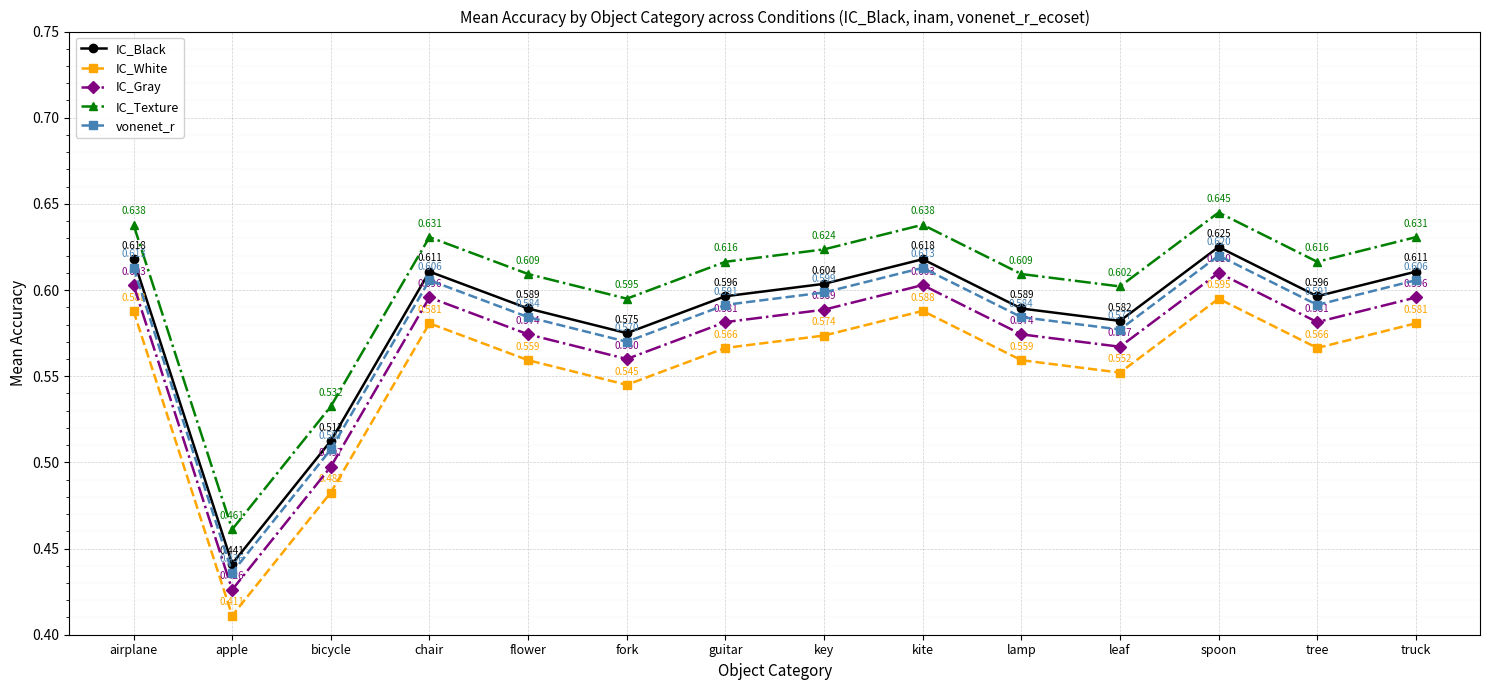

True or false: vonenet_r has a value of 1.0 at lamp.

False